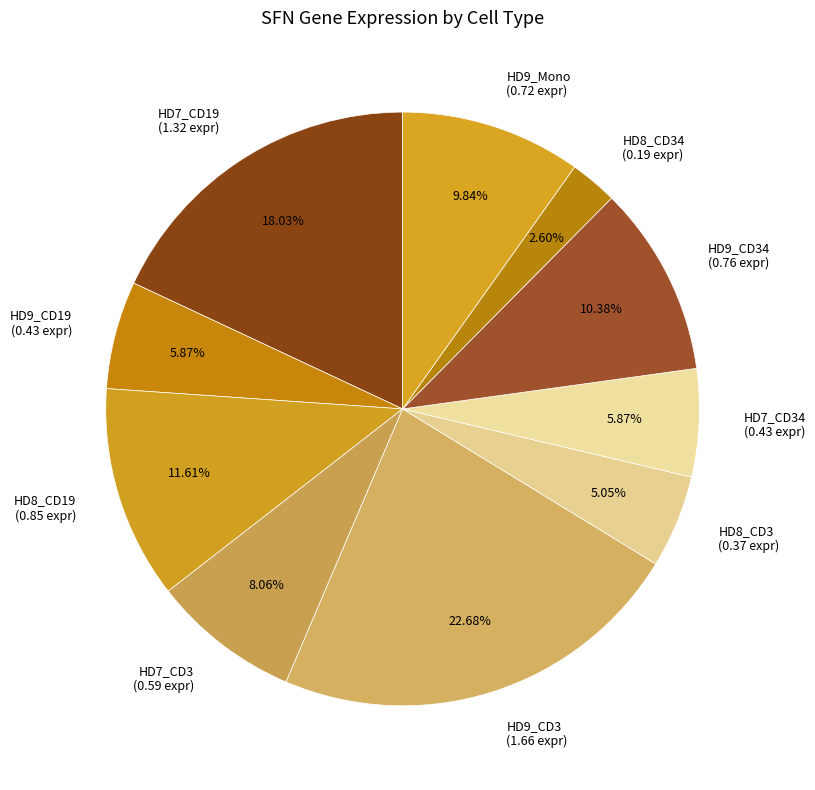

Is the sum of HD9_CD3 (1.66 expr) and HD9_Mono (0.72 expr) greater than half?

No